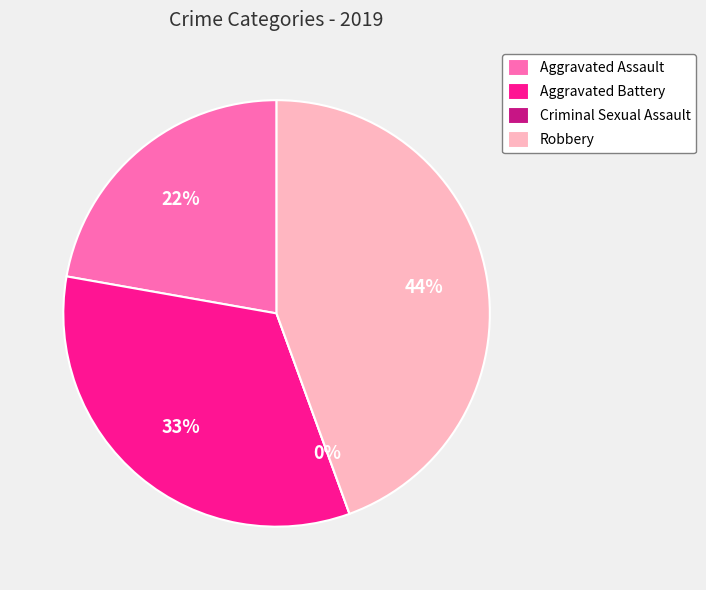

True or false: Aggravated Assault accounts for 32% of the total.

False